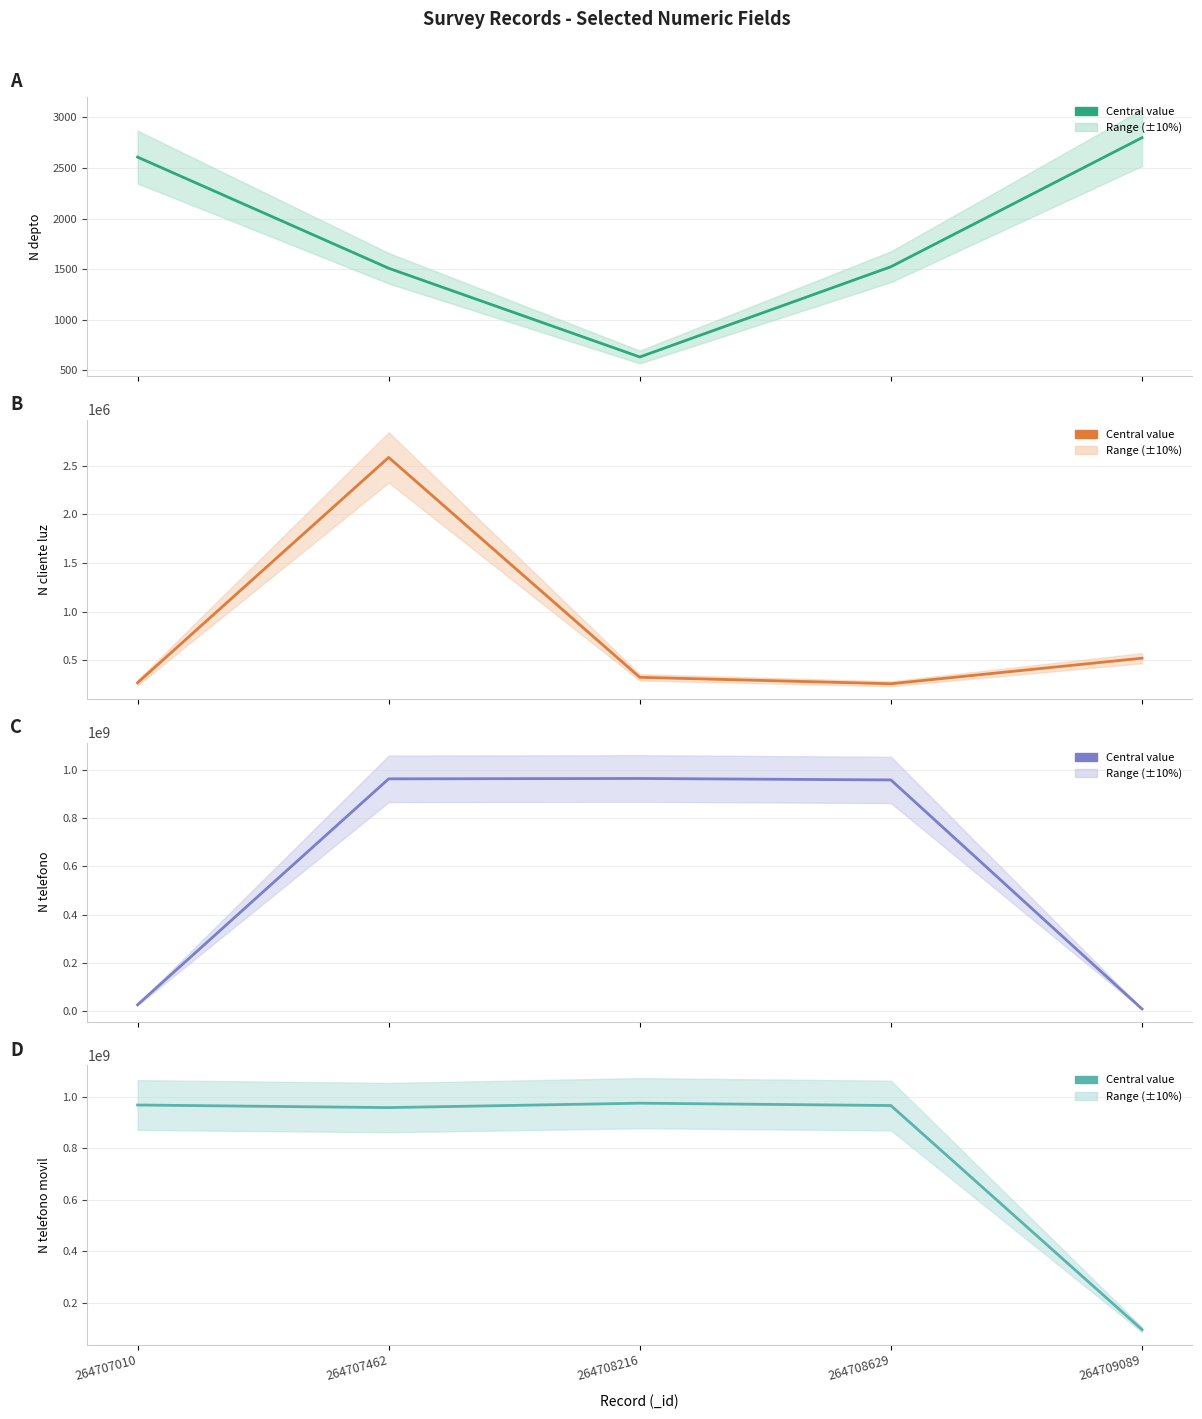

What is the difference between the N_depto (central) values at 264707010 and 264707462?

1100